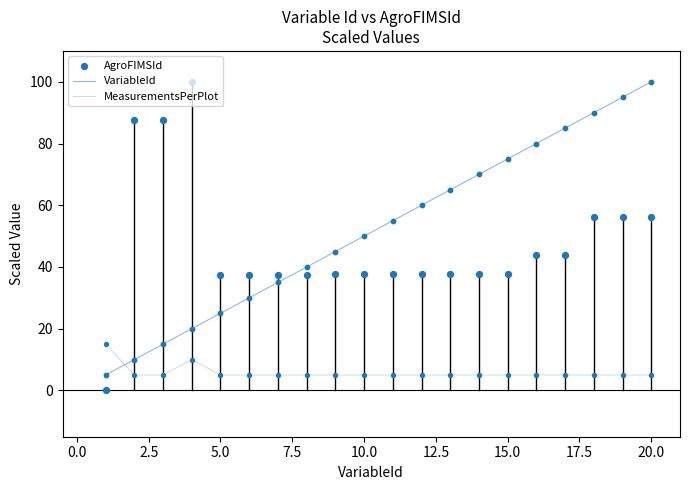

What are all the series names shown in the legend?

VariableId, MeasurementsPerPlot, AgroFIMSId